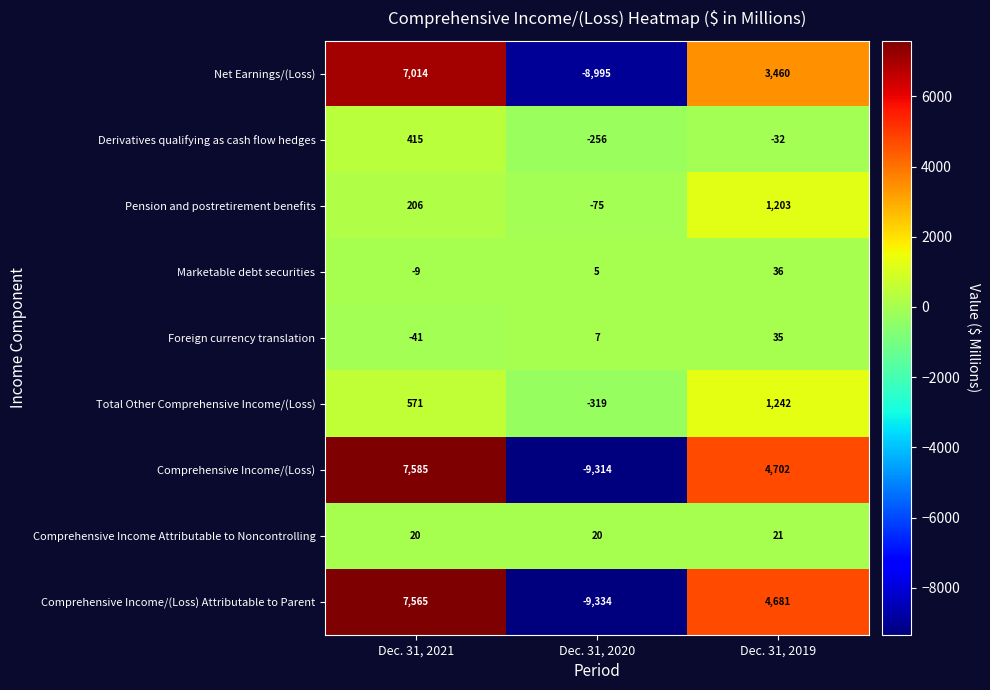

What is the sum of all Derivatives qualifying as cash flow hedges values?

127